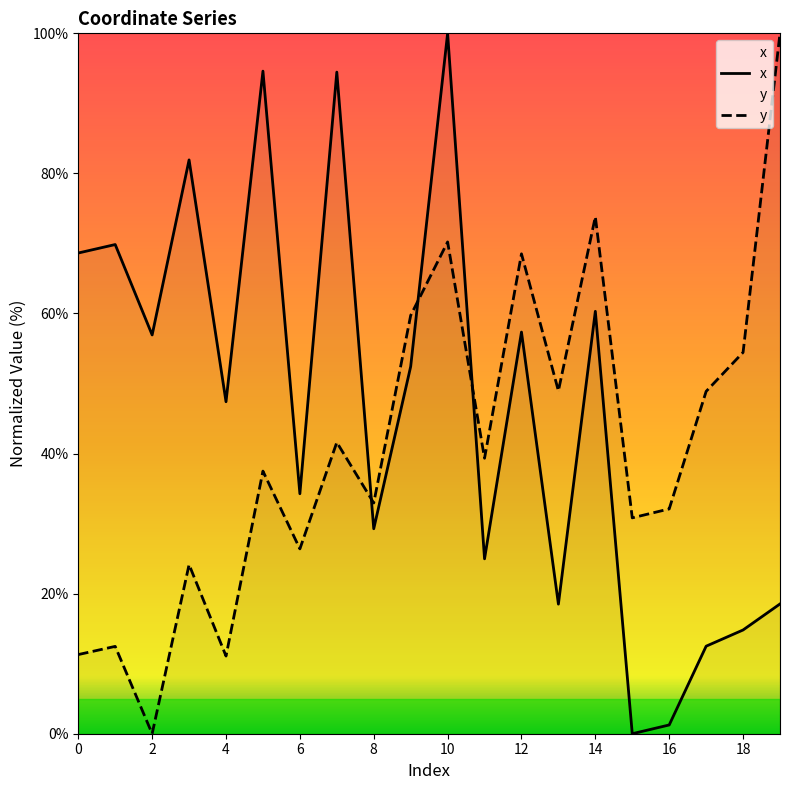

Which category has the highest value in the x series?

10